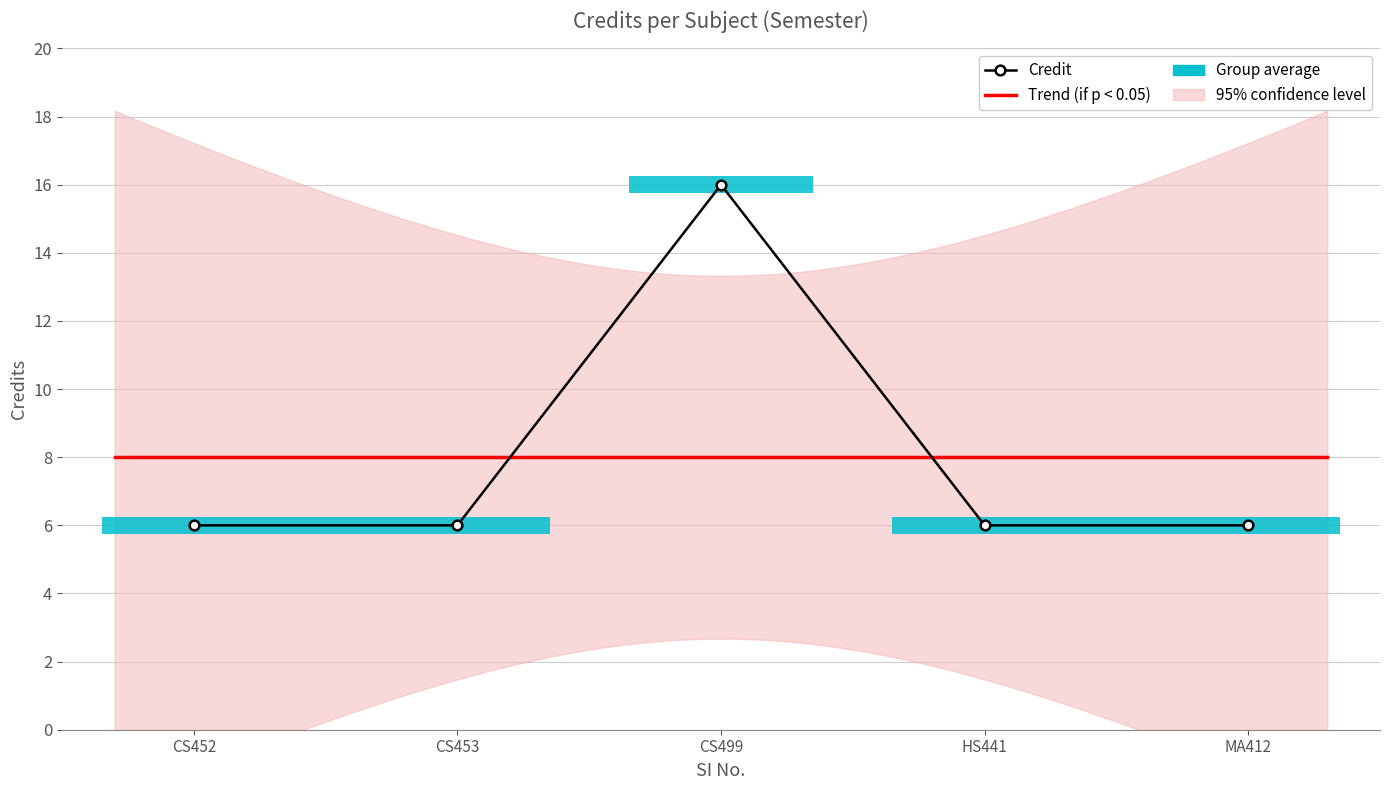

Count the values in the range 6 to 7.

4